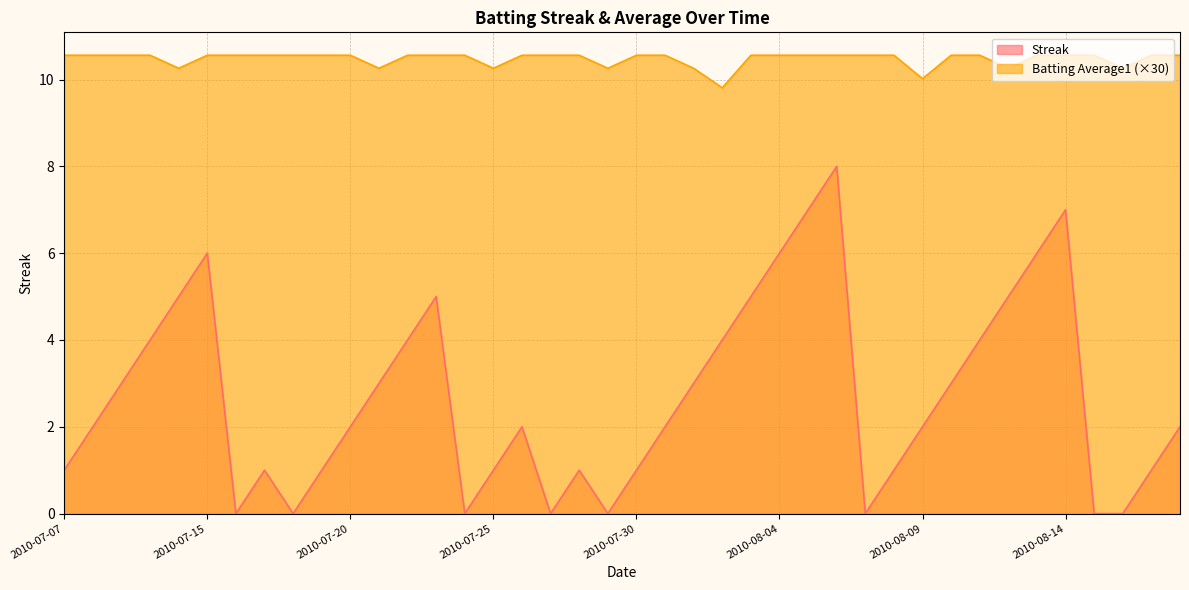

At which category does the chart reach its minimum across all series?

2010-07-16